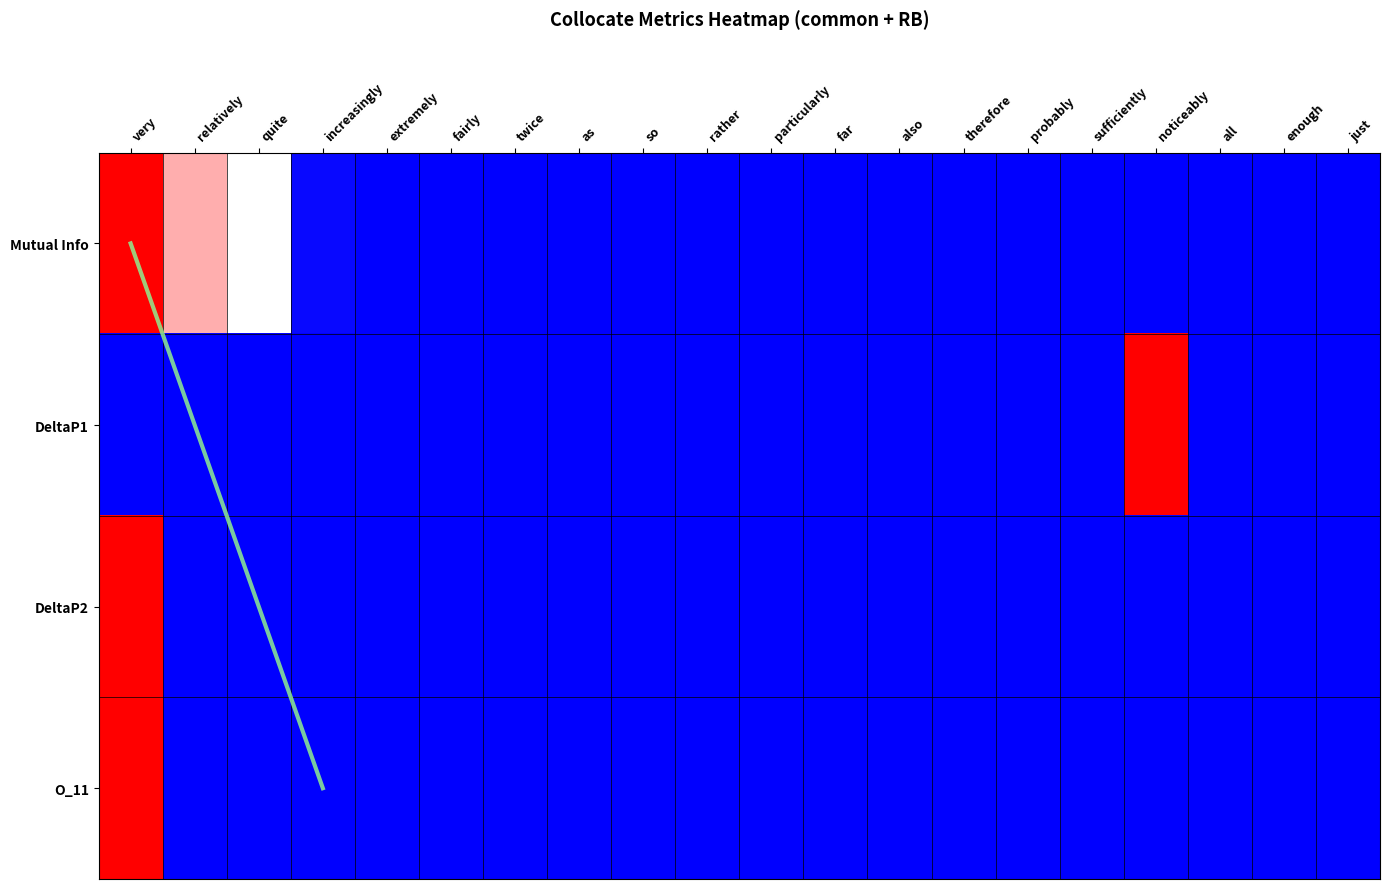

What is the difference between the second highest and second lowest values in the MutualInfo series?

0.5